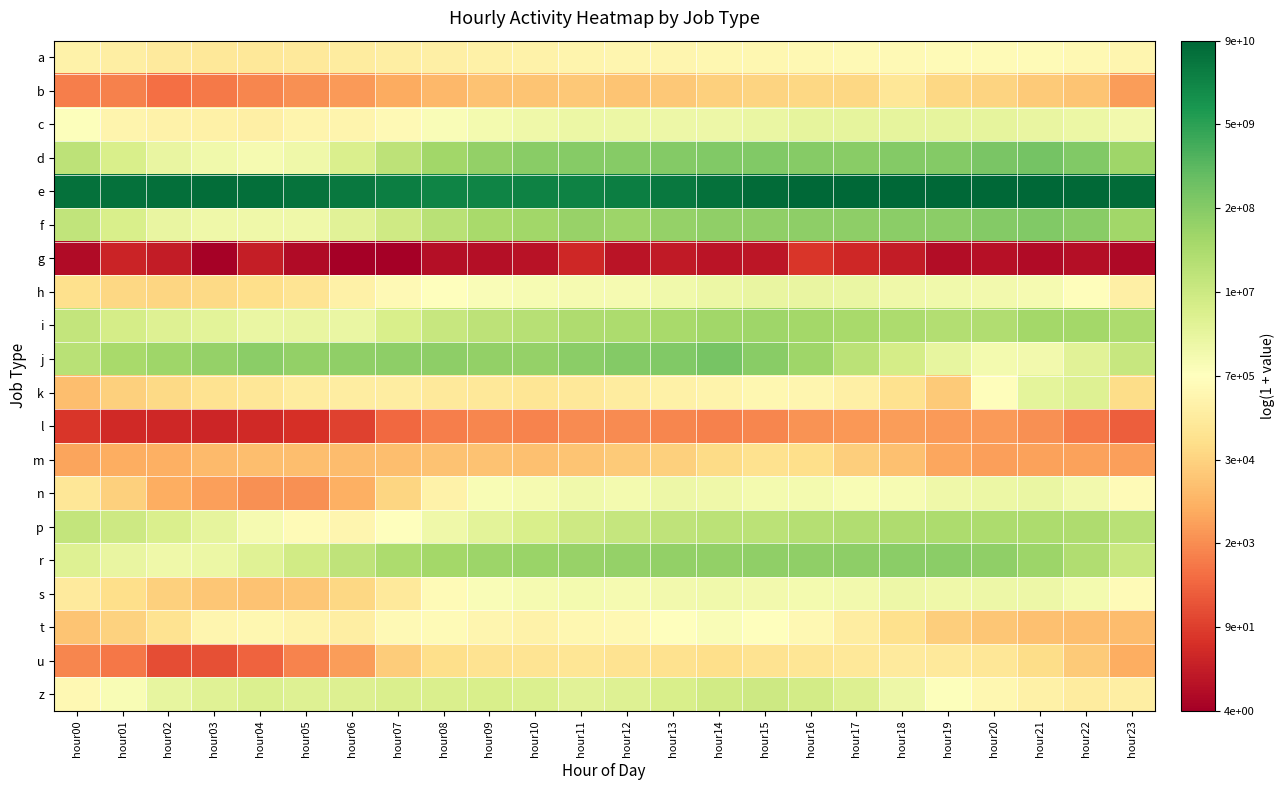

Which has a higher value, hour21 or hour13?

hour21